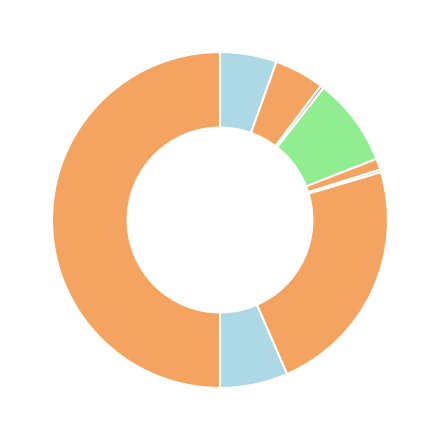

Count the number of slices in the pie.

9